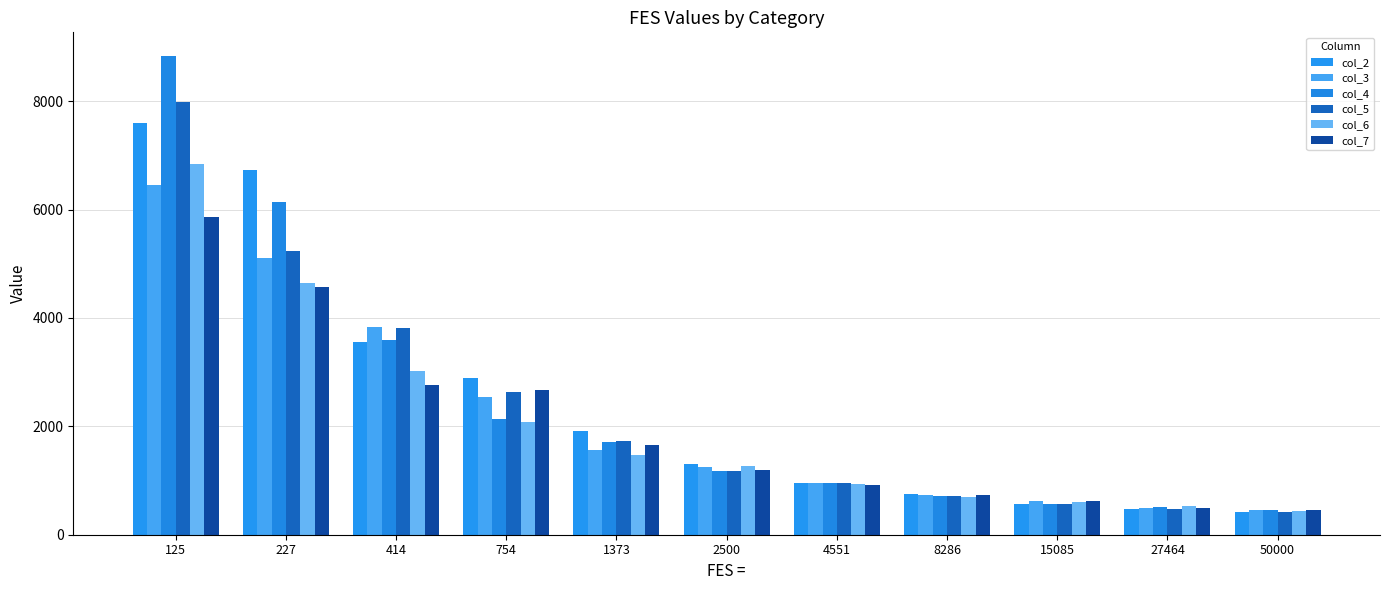

Which category has the highest value across all series?

125